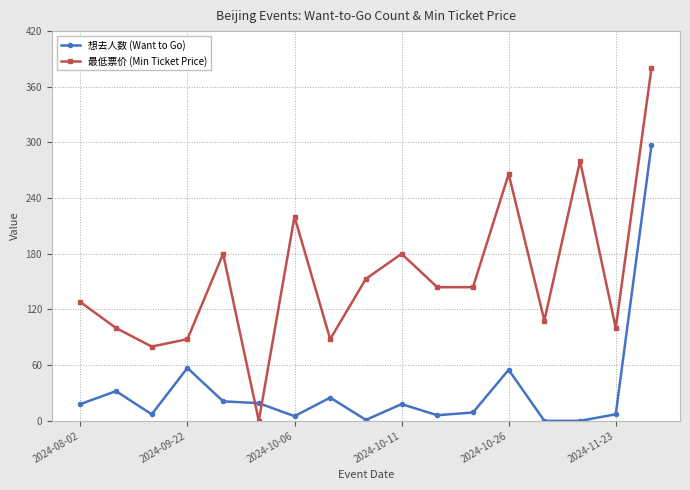

How many categories are shown in the chart?

17